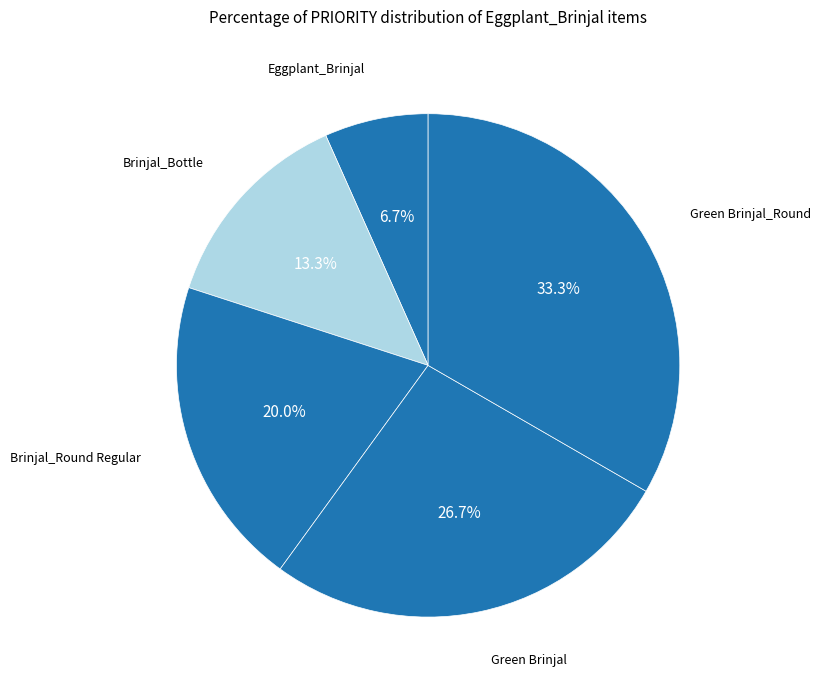

Is there a majority slice in this chart?

No